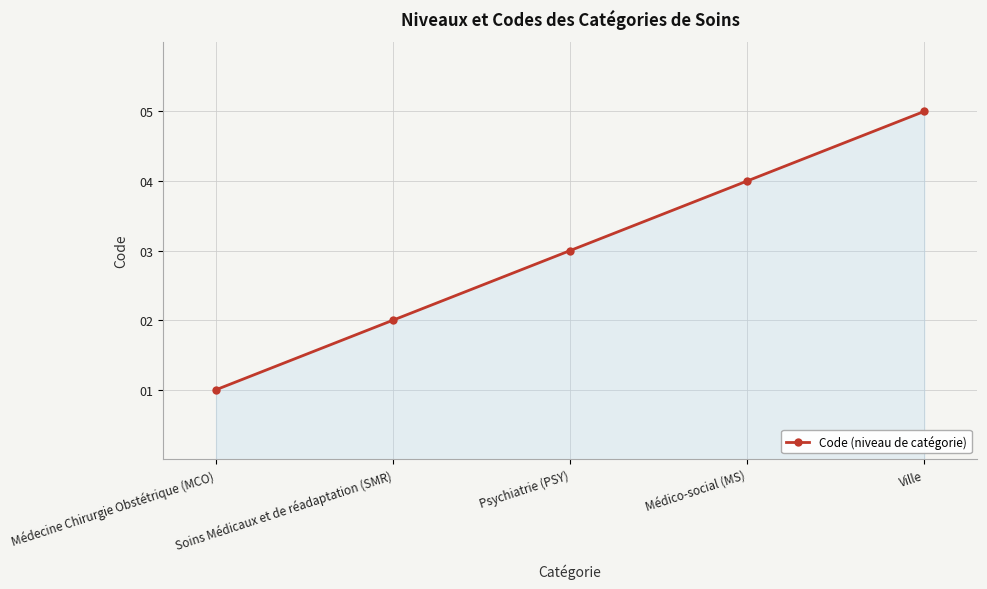

List the labels in order of value, largest first.

Ville, Médico-social (MS), Psychiatrie (PSY), Soins Médicaux et de réadaptation (SMR), Médecine Chirurgie Obstétrique (MCO)